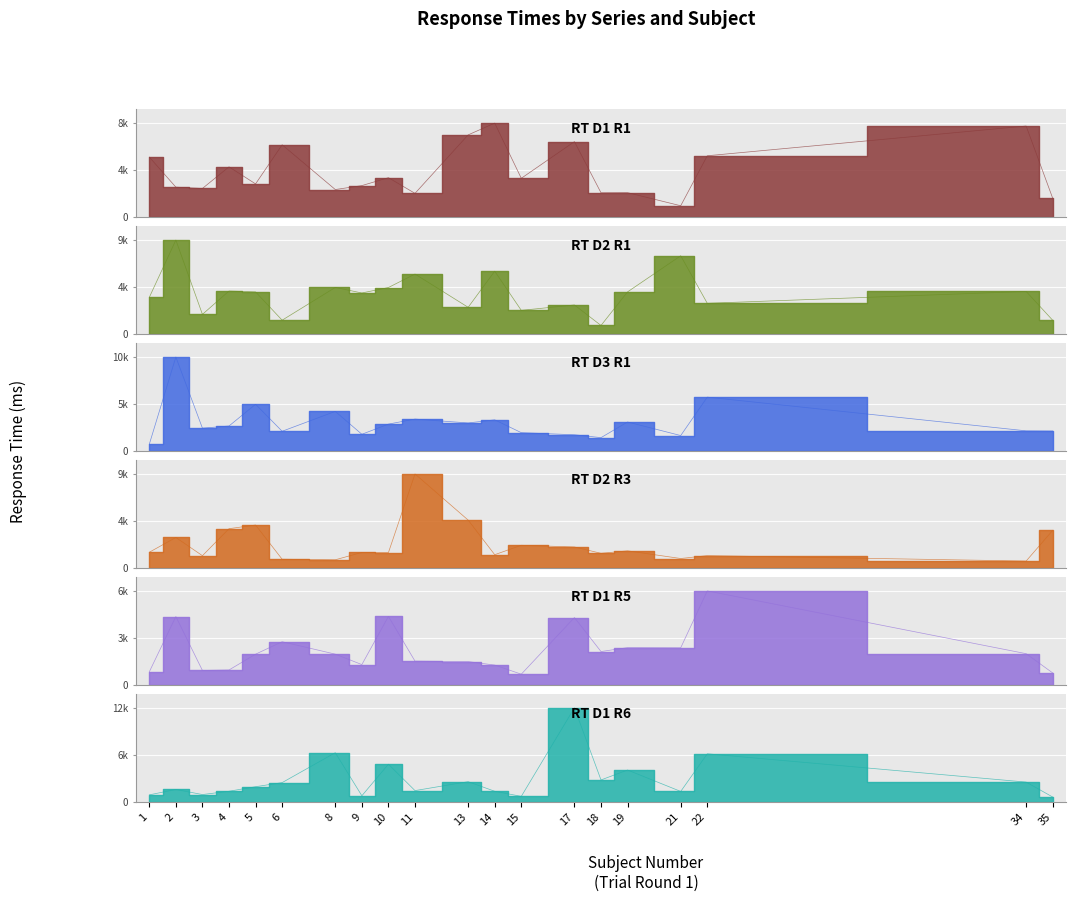

True or false: rt_d1_r6 has a value of 518 at 3.

False